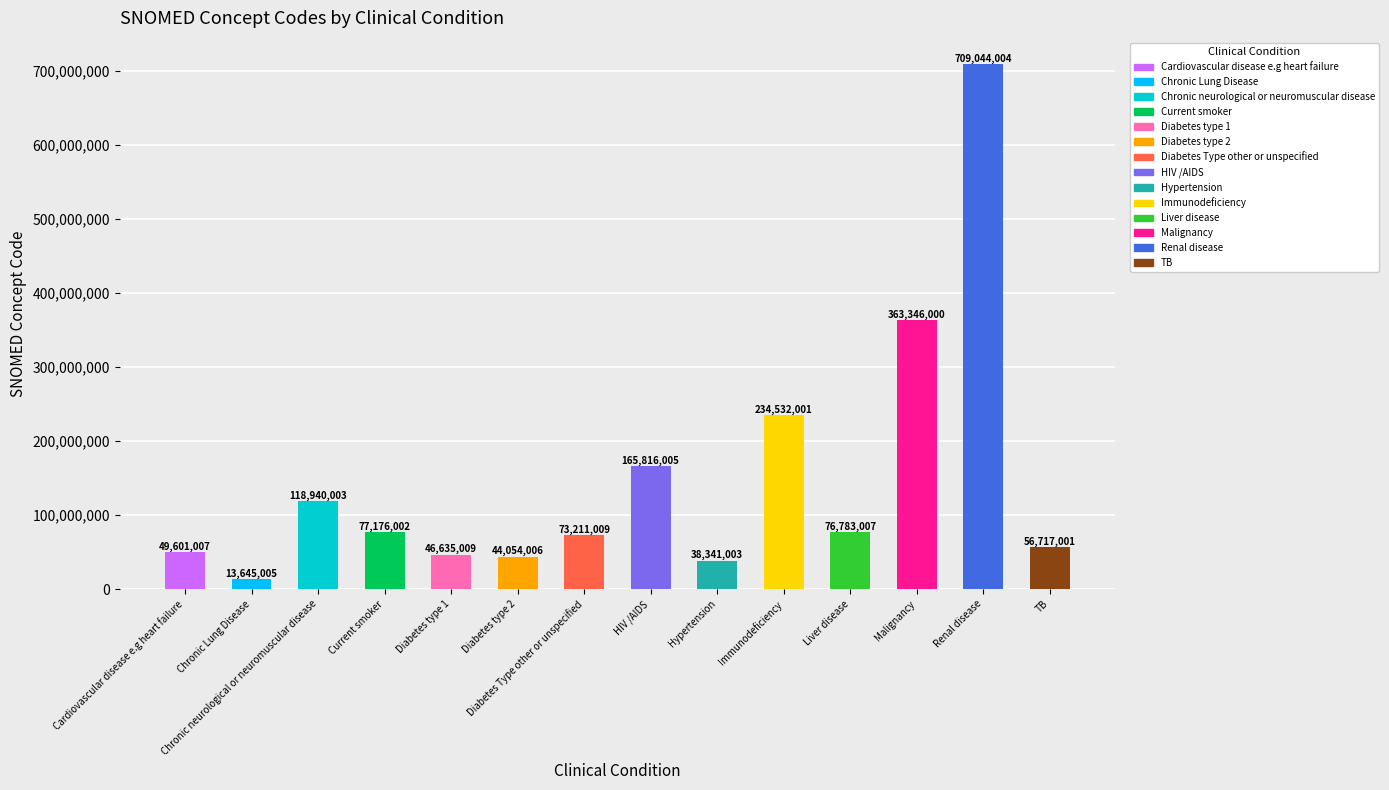

What is the difference between the values at Cardiovascular disease e.g heart failure and Current smoker?

27574995